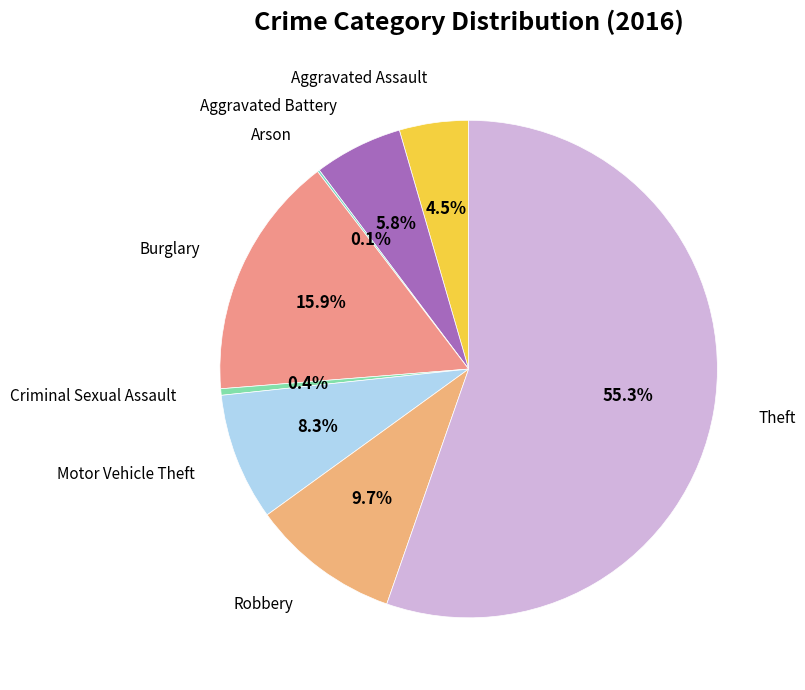

Is the sum of Criminal Sexual Assault and Aggravated Assault greater than half?

No